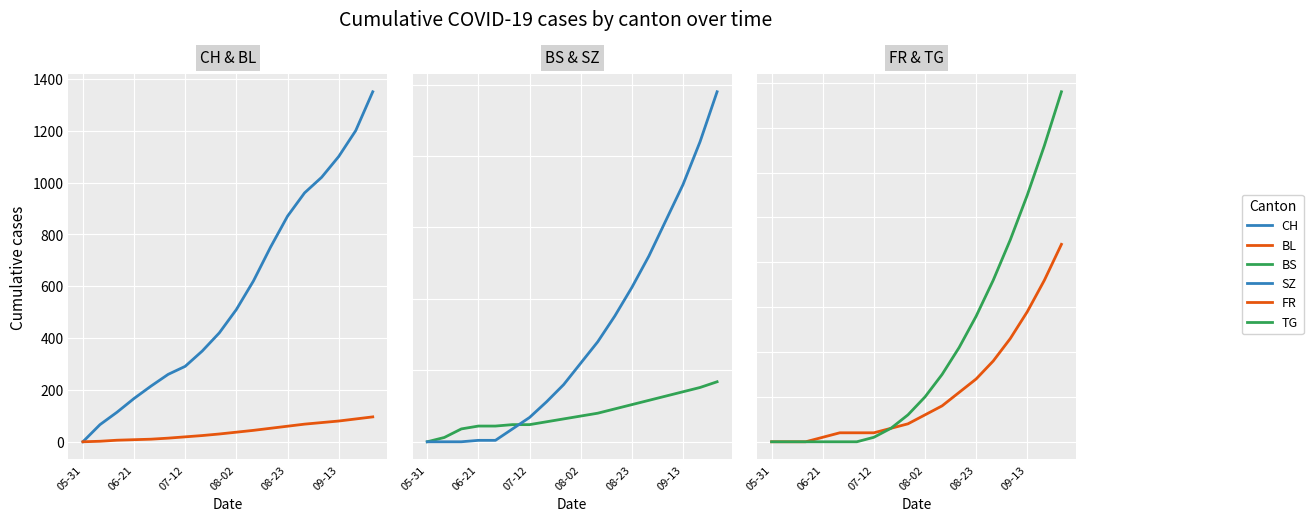

What position from the right is 11?

7